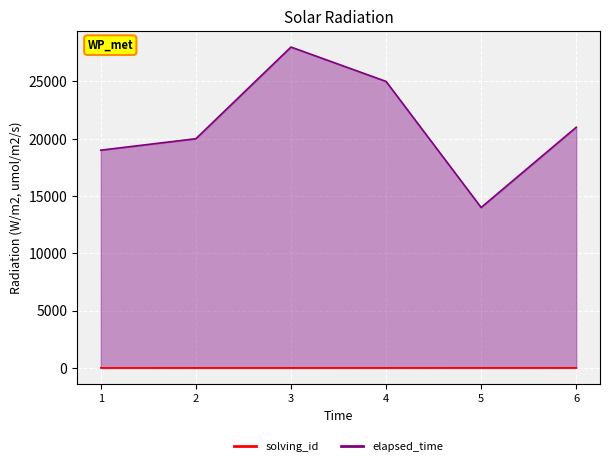

Which series changed the most between 1 and 3?

elapsed_time